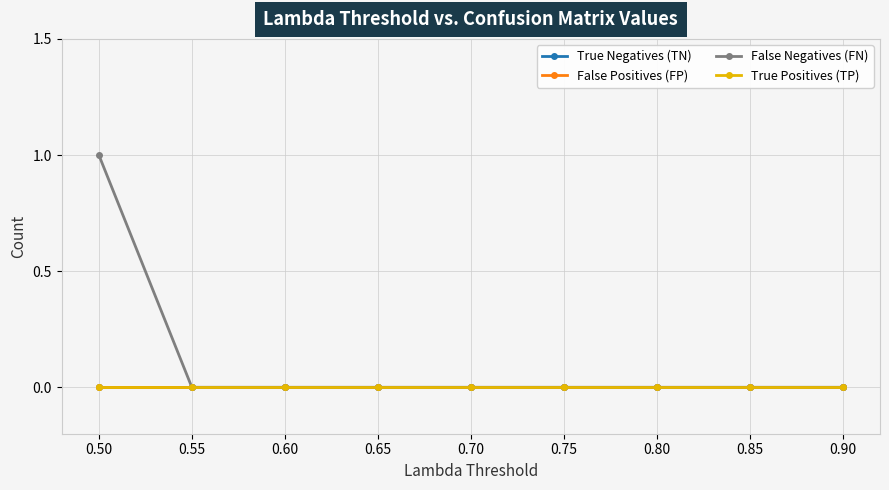

Is this an area chart (filled region under the line)?

No